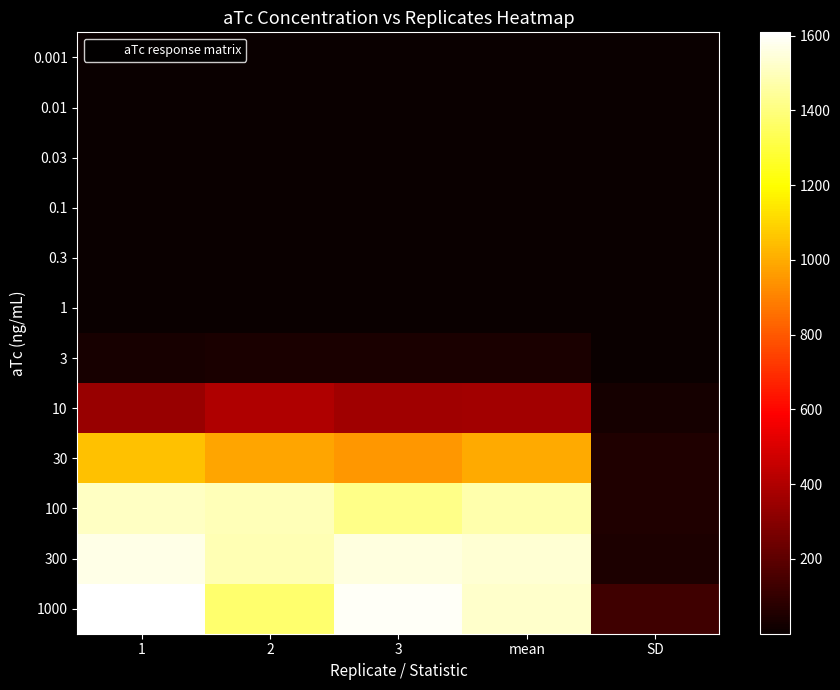

What is the maximum value shown in the chart?

1608.7